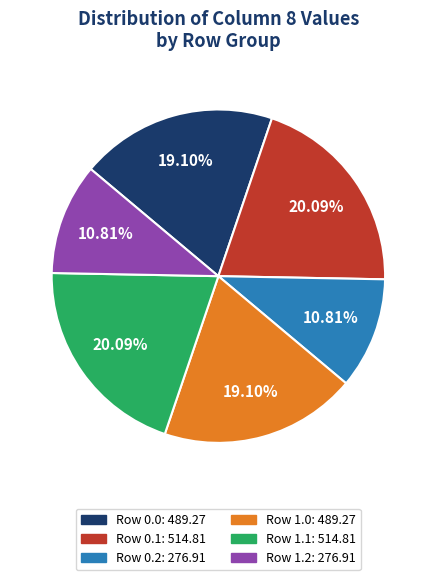

Count the number of slices in the pie.

6